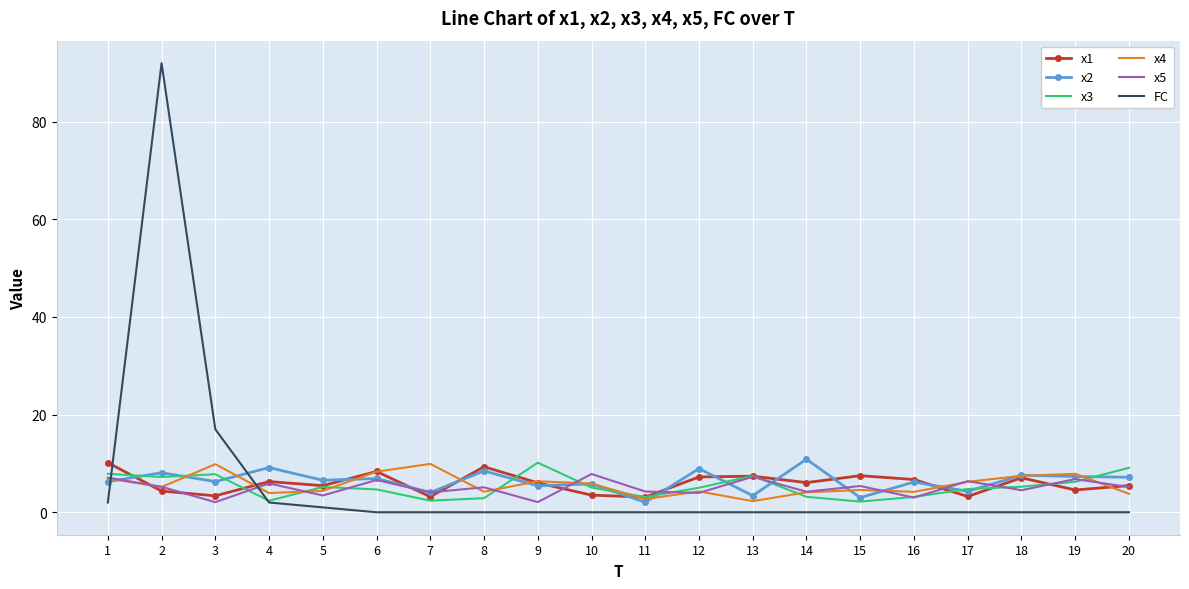

In x1, how many points are lower than both neighbors (excluding endpoints)?

7